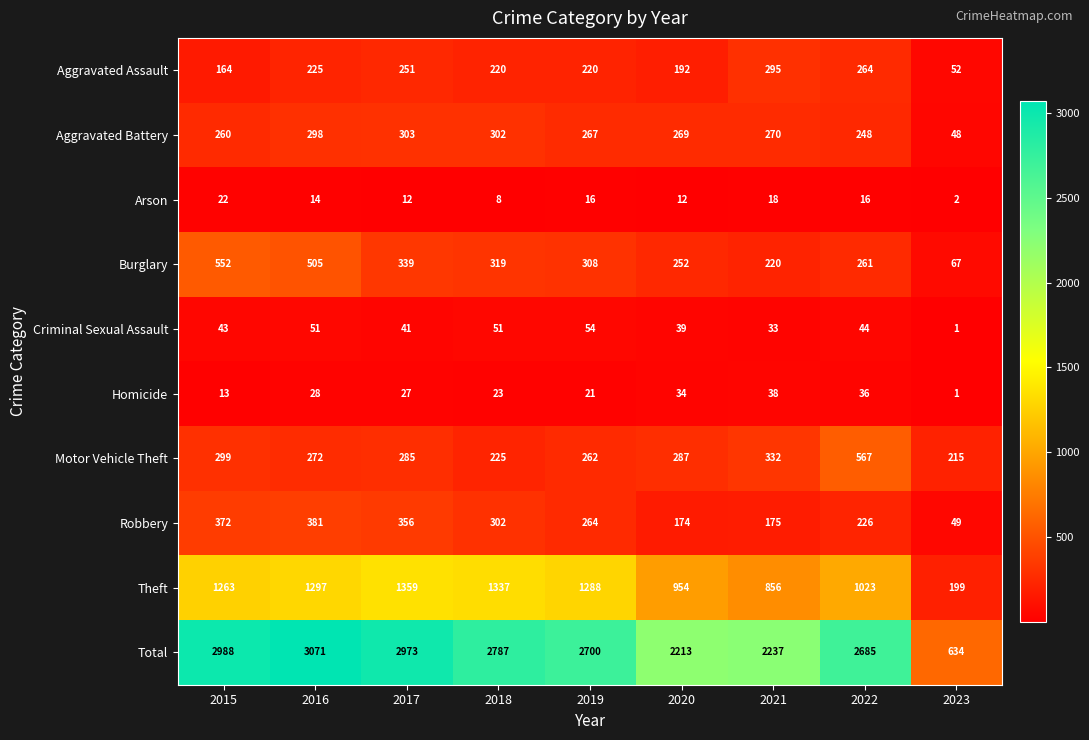

What is the sum of the Total values at 2020 and 2016?

5284